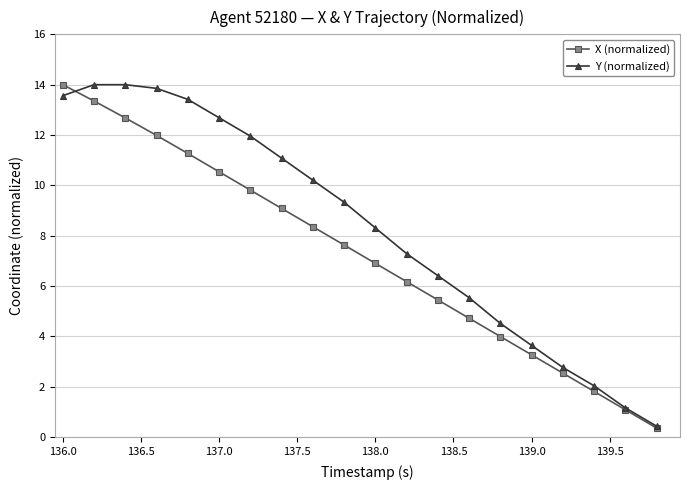

How many values in the X (normalized) series are below 7?

10